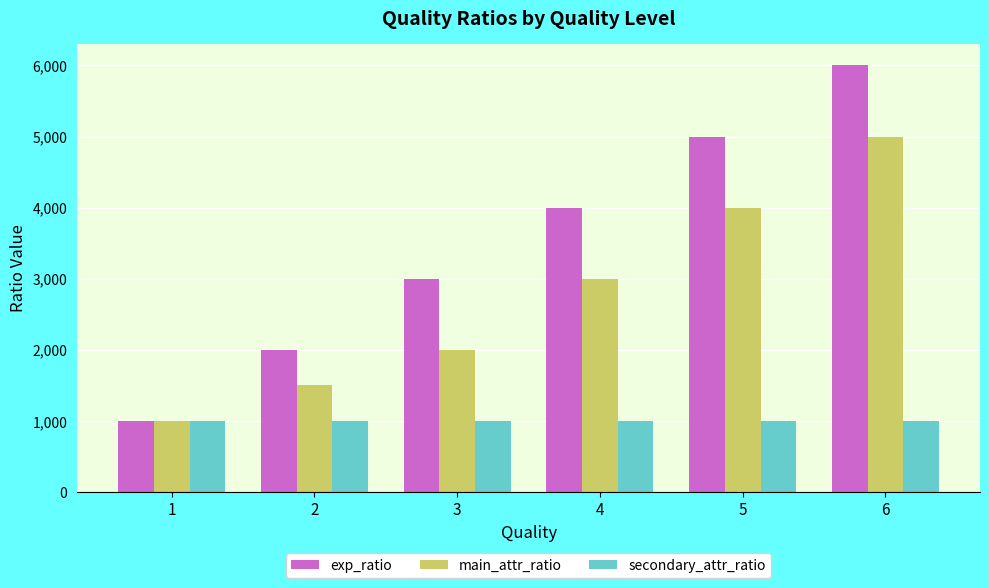

At which category is the sum across all series the highest?

6